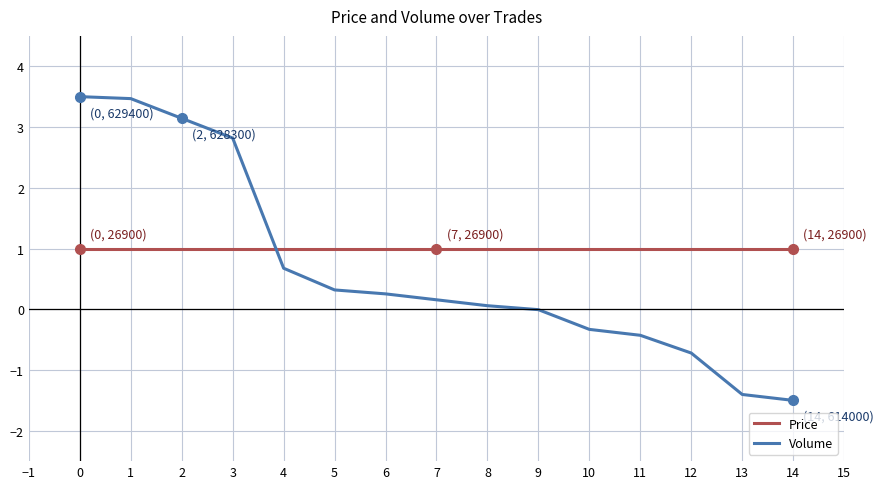

Which series has the widest spread of values?

Volume